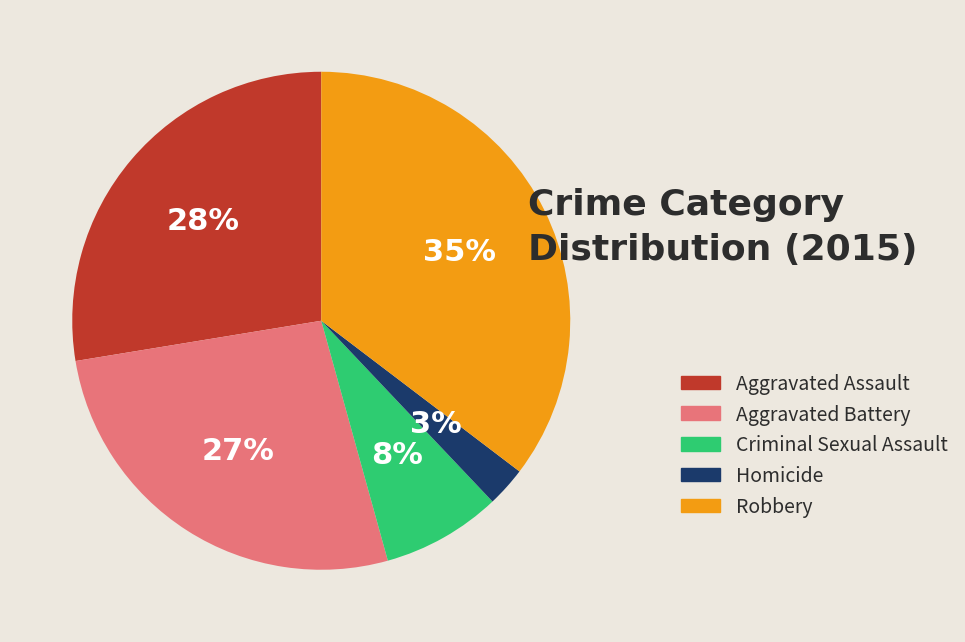

Which category has the biggest portion of the pie?

Robbery